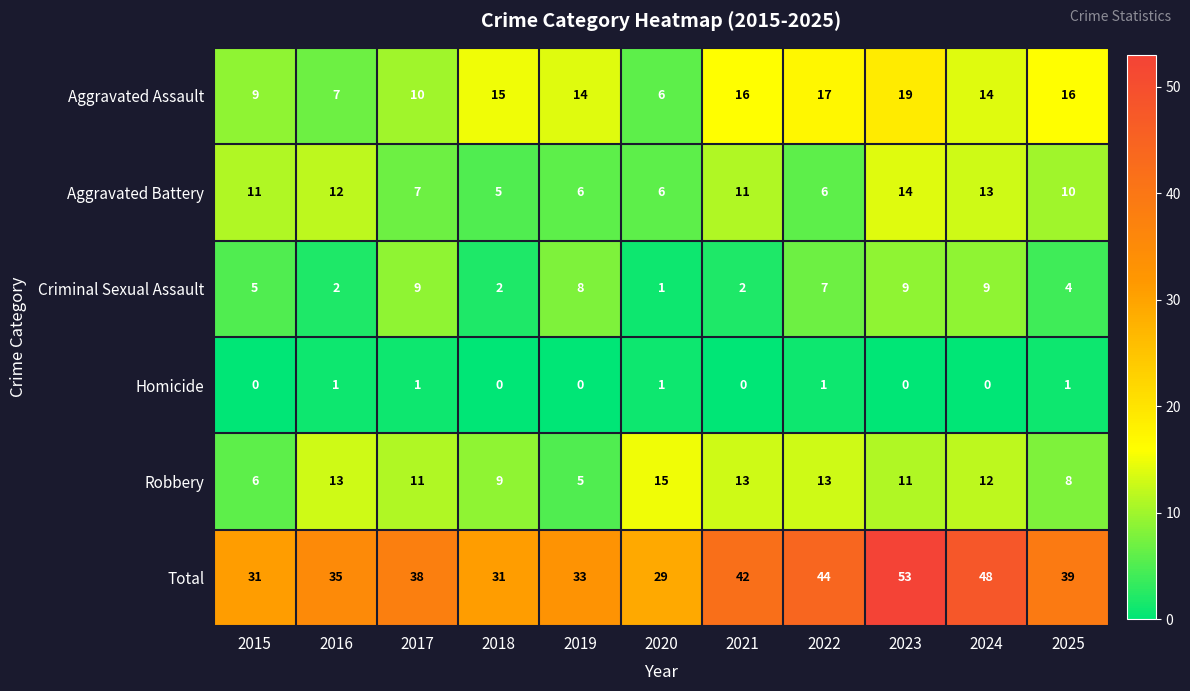

What is the sum of the Aggravated Battery values at 2025 and 2021?

21